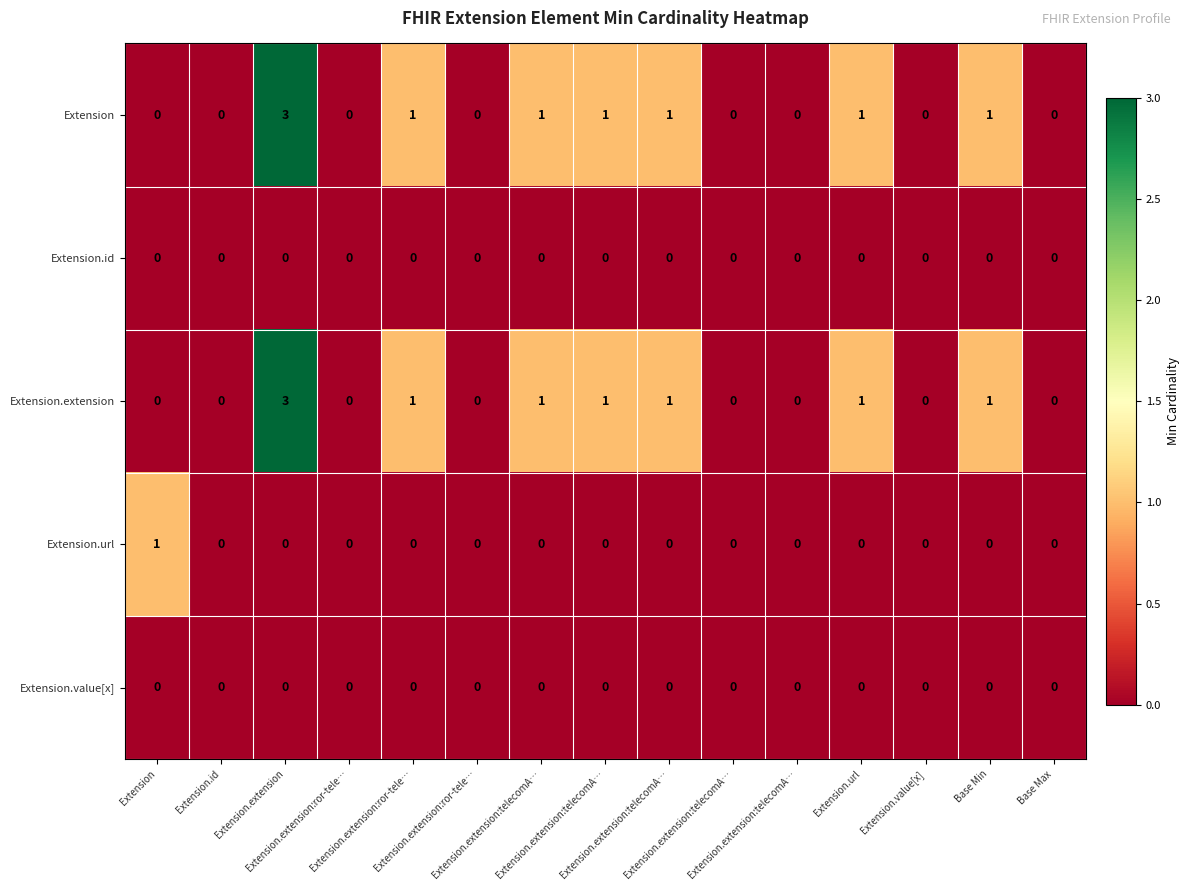

How many data points does each series have?

15